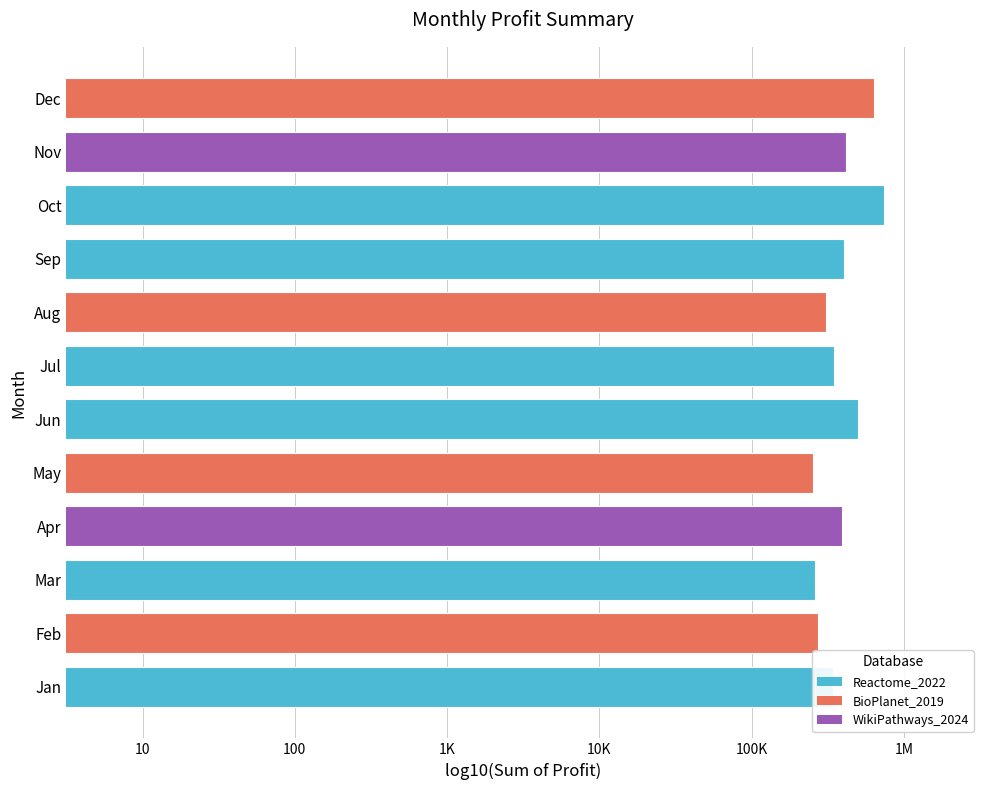

What is the sum of all values?

67.0